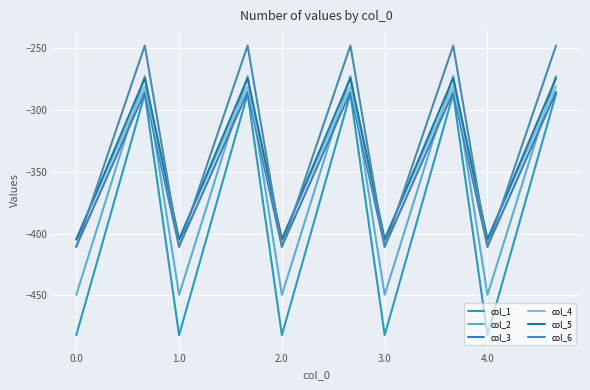

What is the smallest value displayed?

-482.0